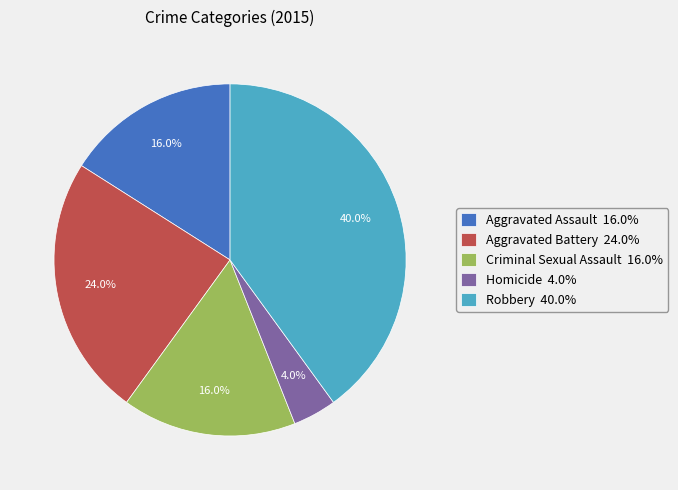

Which slice is the largest?

Robbery